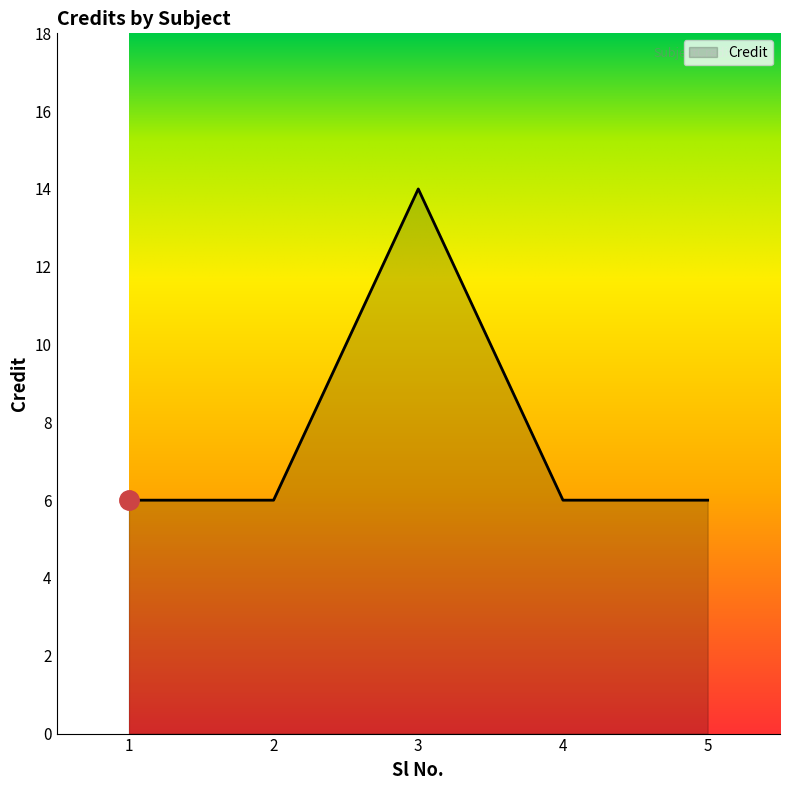

How many lines are shown in the chart?

1